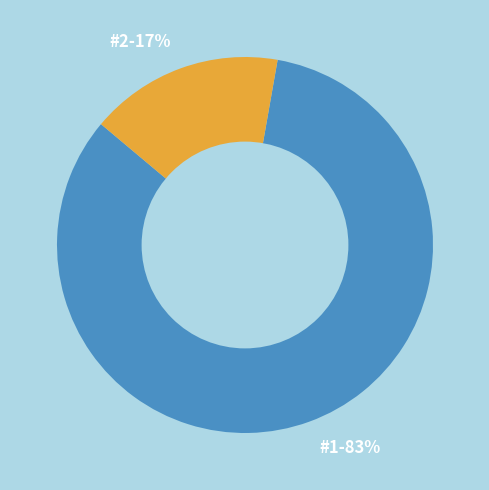

Between #1-83% and #2-17%, which is larger?

#1-83%